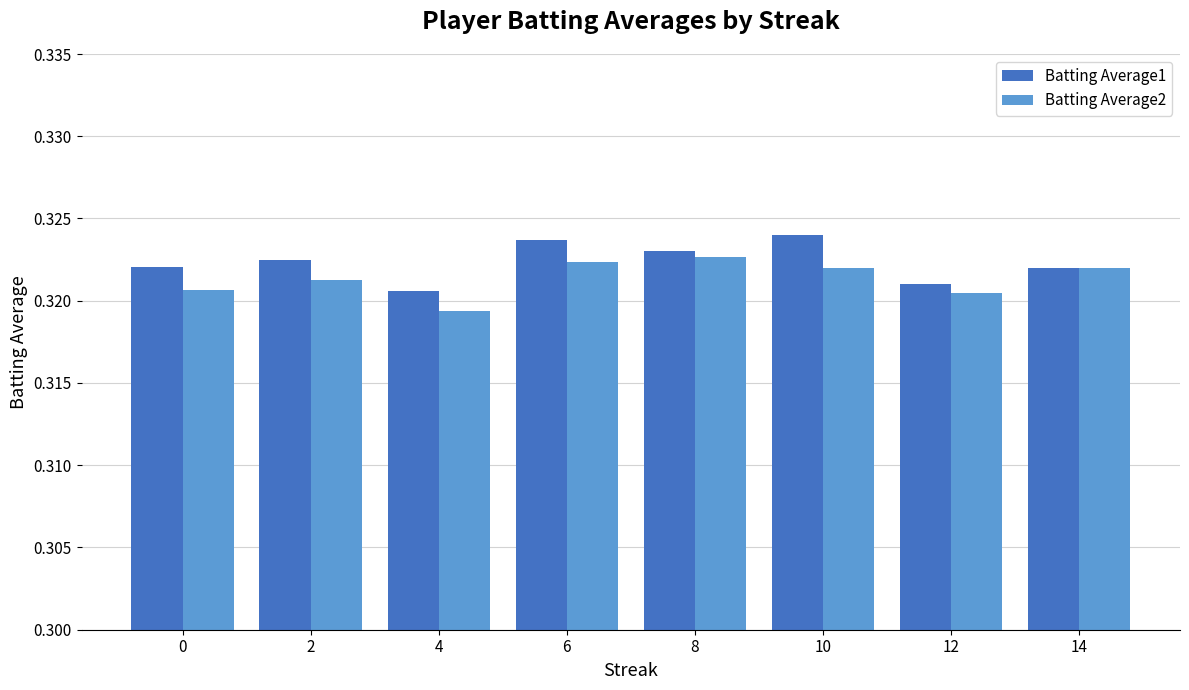

The Batting Average1 series shows 0.6 at 8. True or false?

False